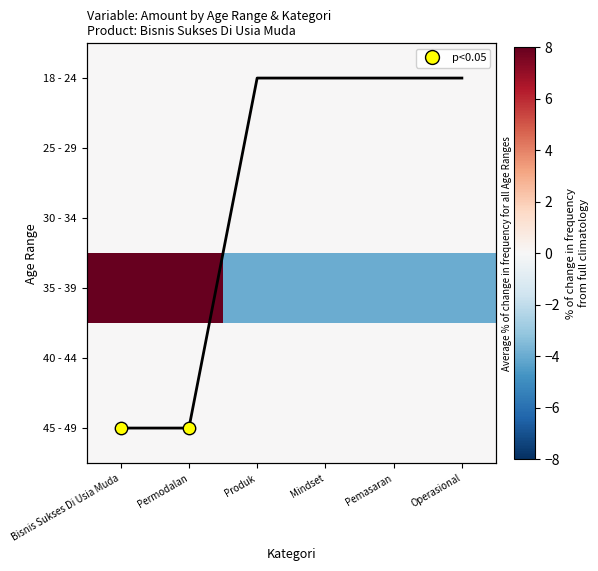

Which category has the highest value across all series?

Bisnis Sukses Di Usia Muda